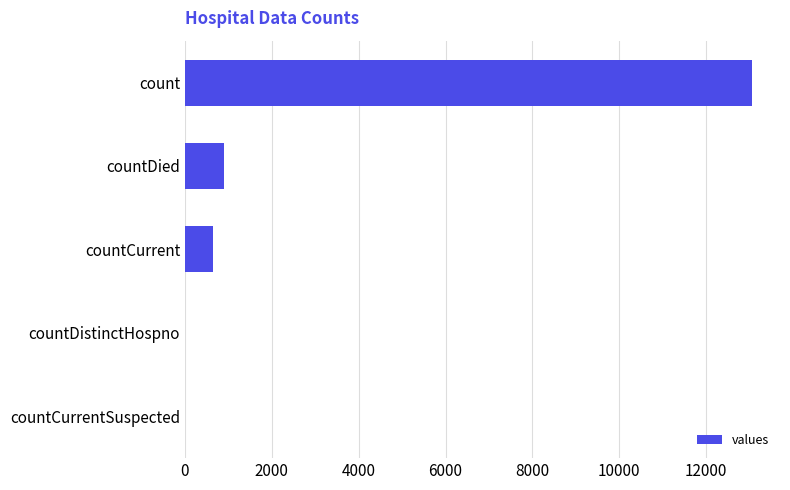

Where is the data nearest to the value 6525?

countDied